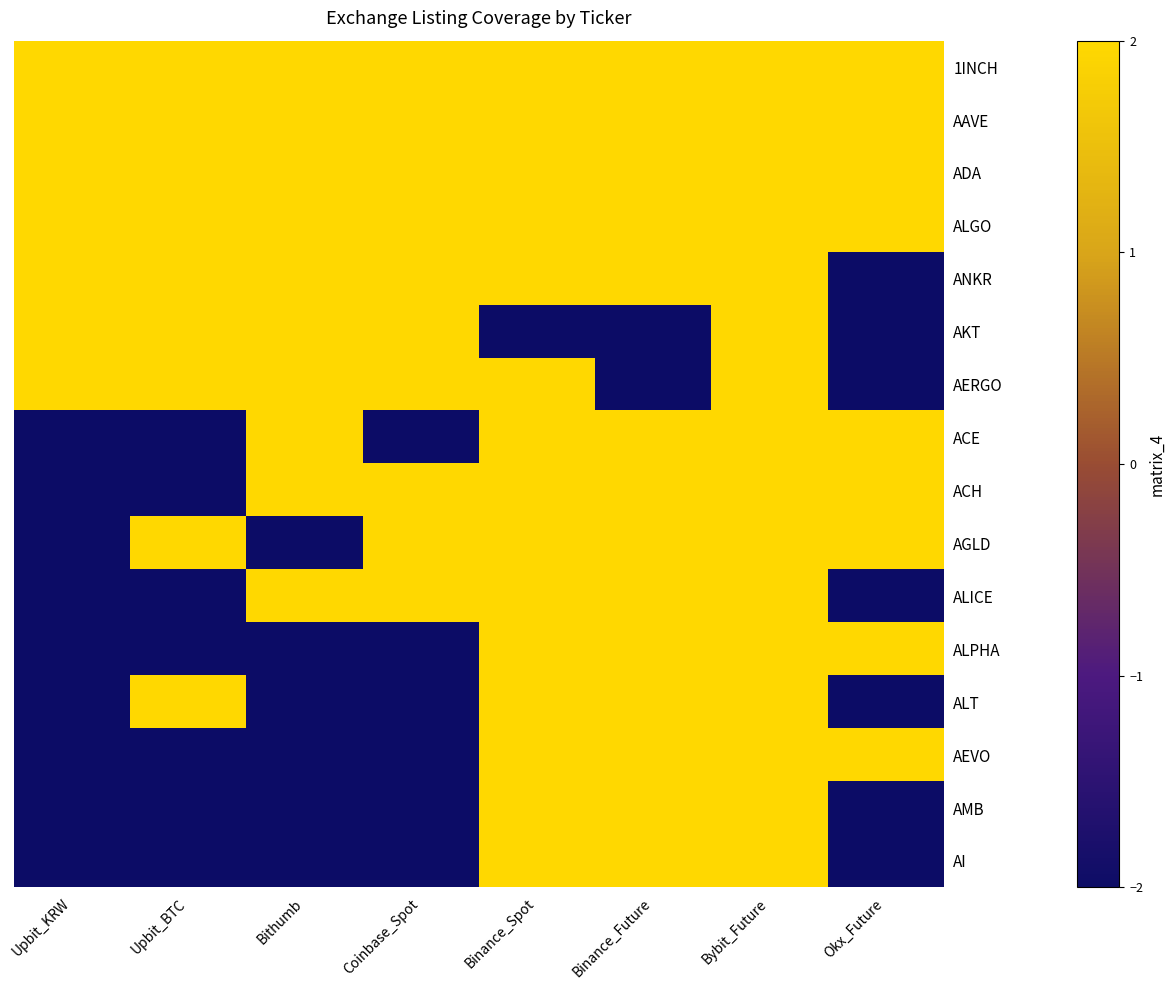

At which category does the chart reach its peak across all series?

Upbit_KRW